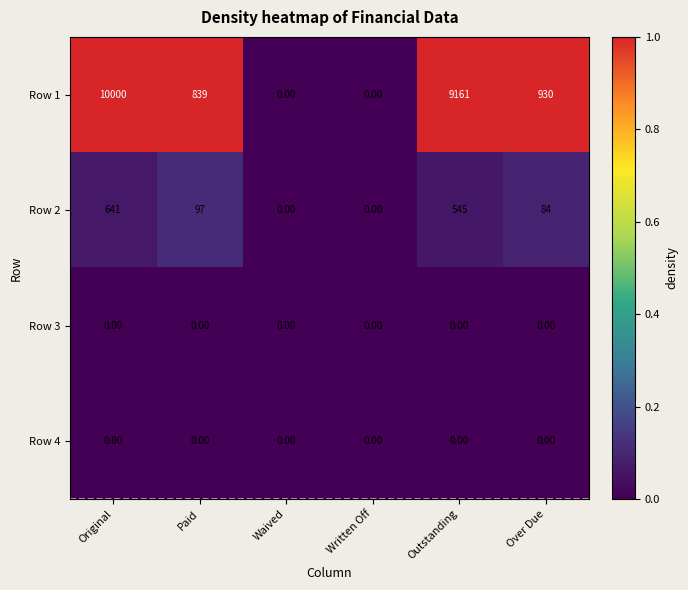

At which category is the sum across all series the highest?

Original